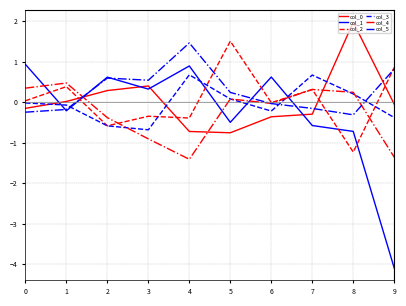

What is the greatest value displayed?

2.0